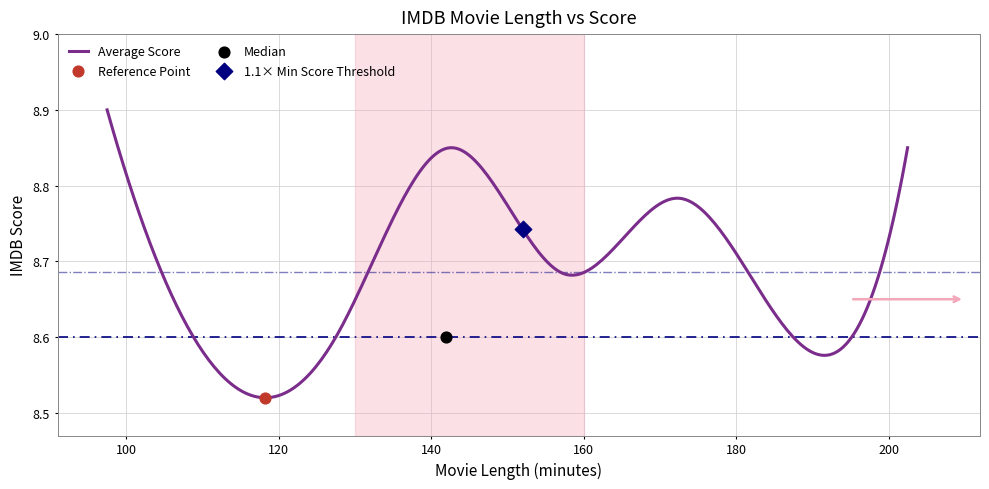

What is the ratio of the value at 6 to the value at 5?

1.0